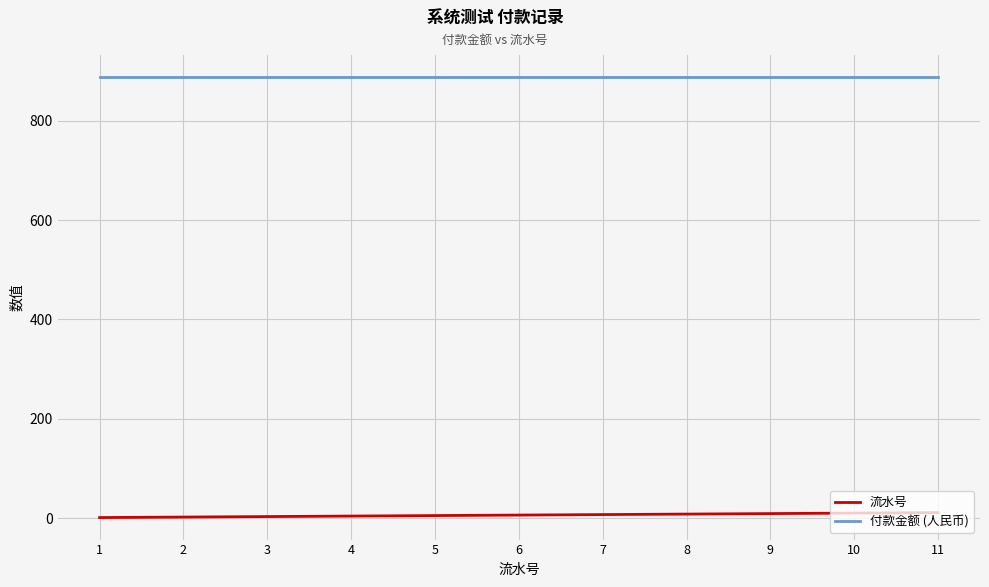

True or false: 流水号 and 付款金额 (人民币) cross at least once.

False